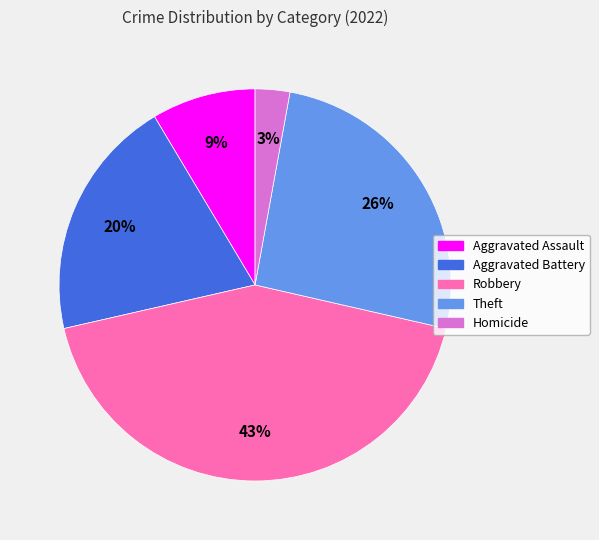

To the nearest percent, what is the average slice percentage?

20%